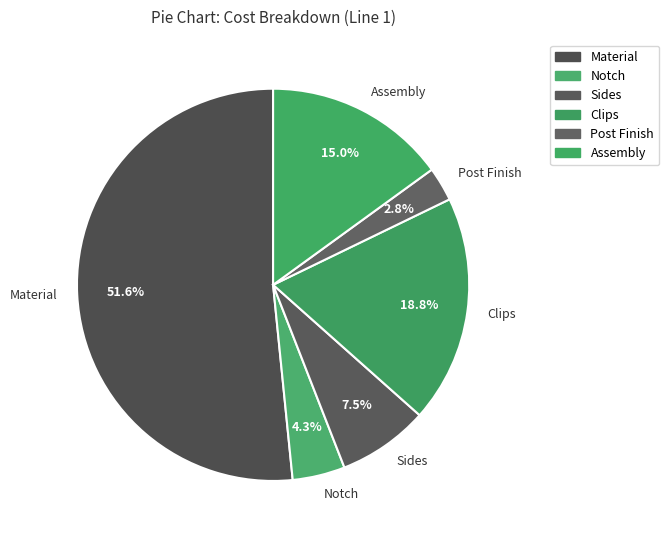

How many slices are in this pie chart?

6